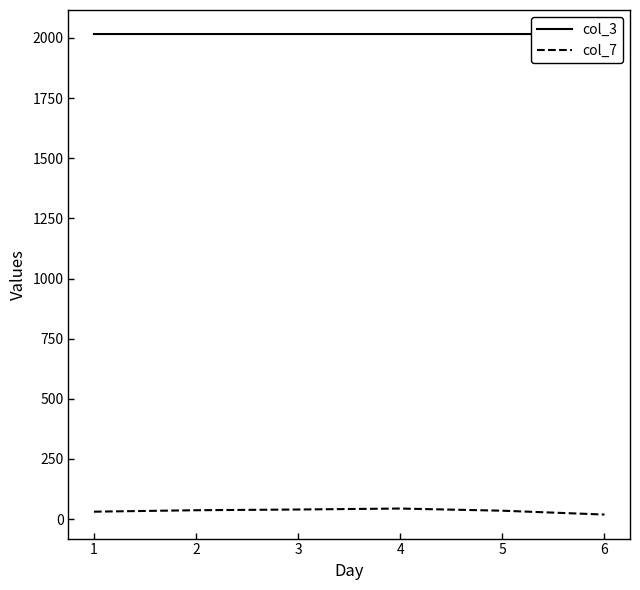

Reading right to left, what are all the values shown in this chart?

col_3: 2016.5	2016.5	2016.5	2016.5	2016.5	2016.5
col_7: 19.0	35.0	44.0	40.0	37.0	31.0